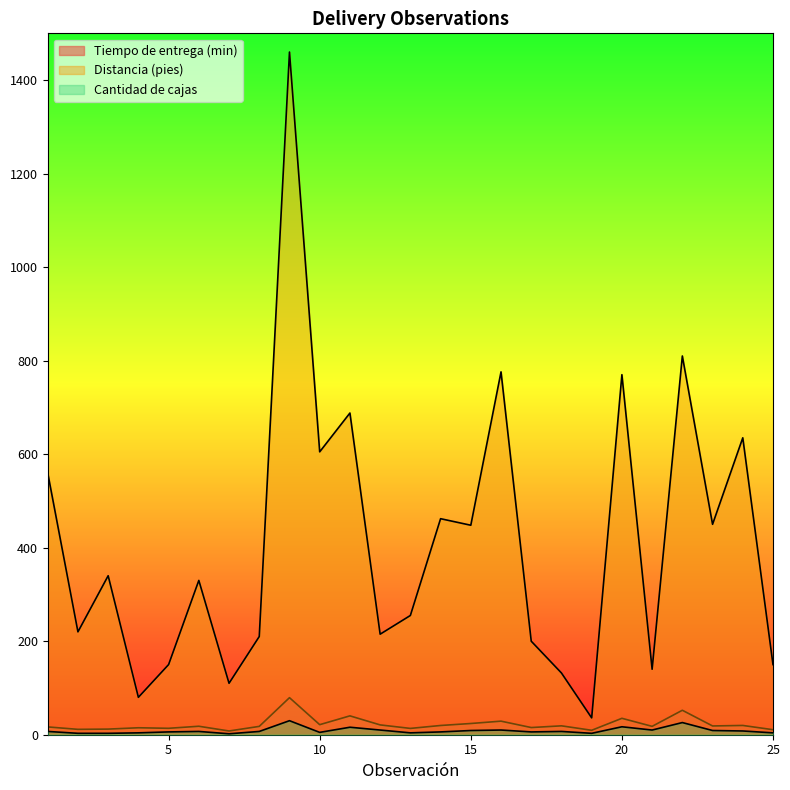

What are all the series names shown in the legend?

Tiempo de entrega (min), Distancia (pies), Cantidad de cajas